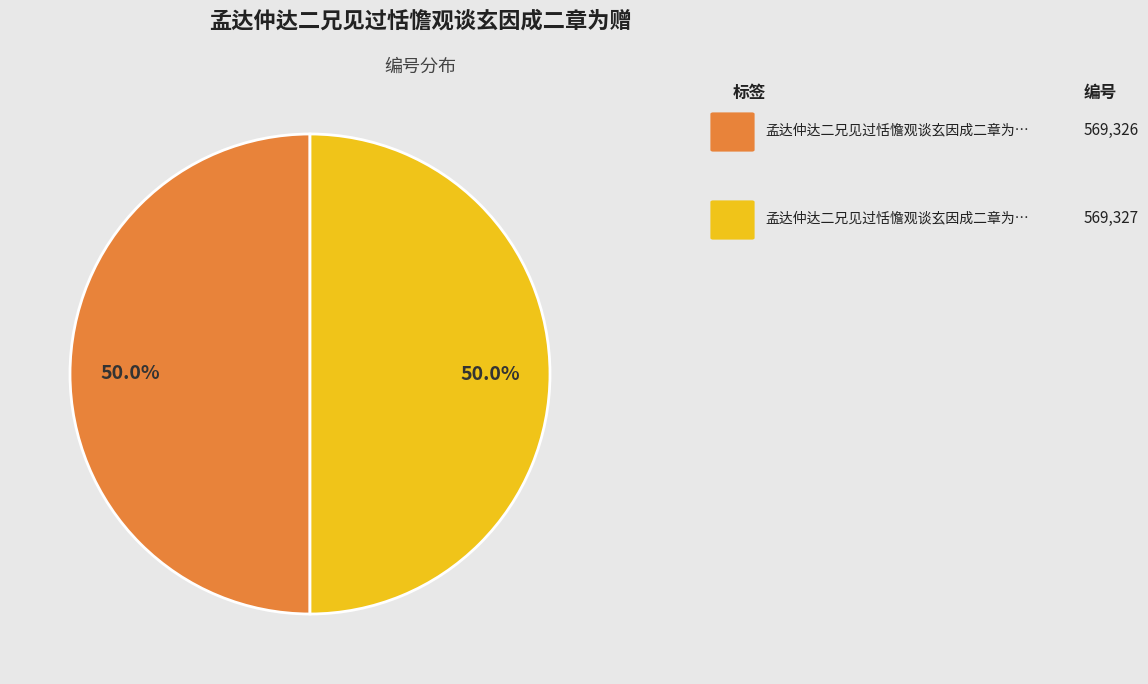

How many slices are in this pie chart?

2